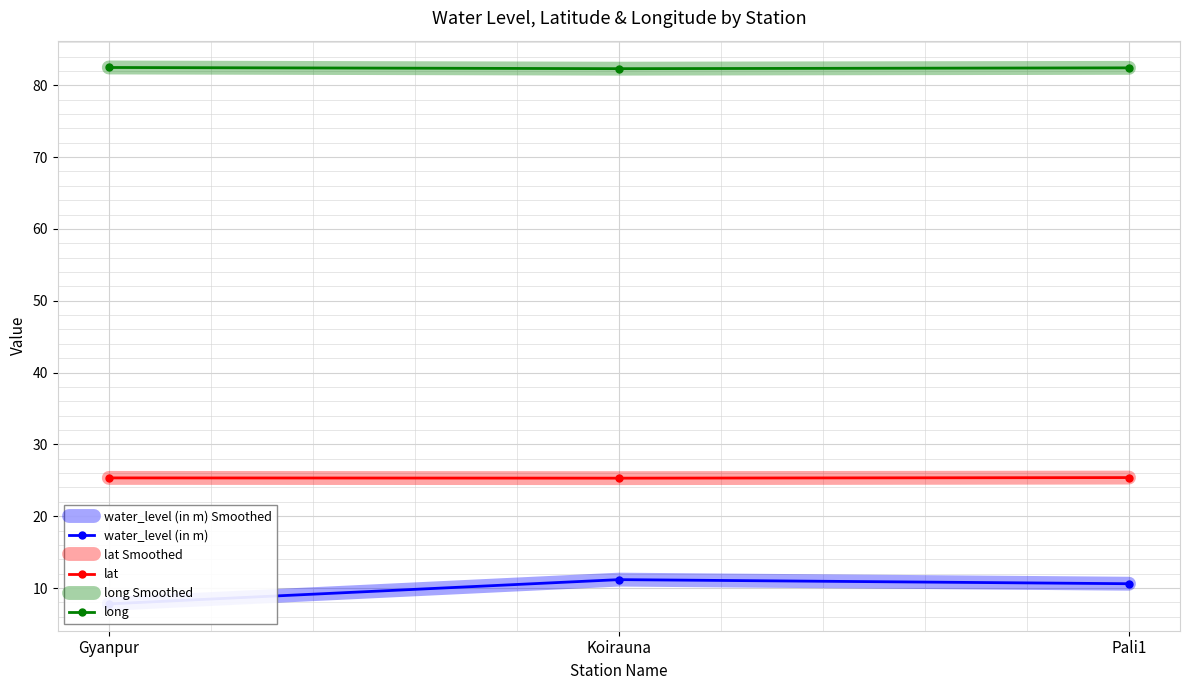

Which category has the highest value in the long Smoothed series?

Gyanpur